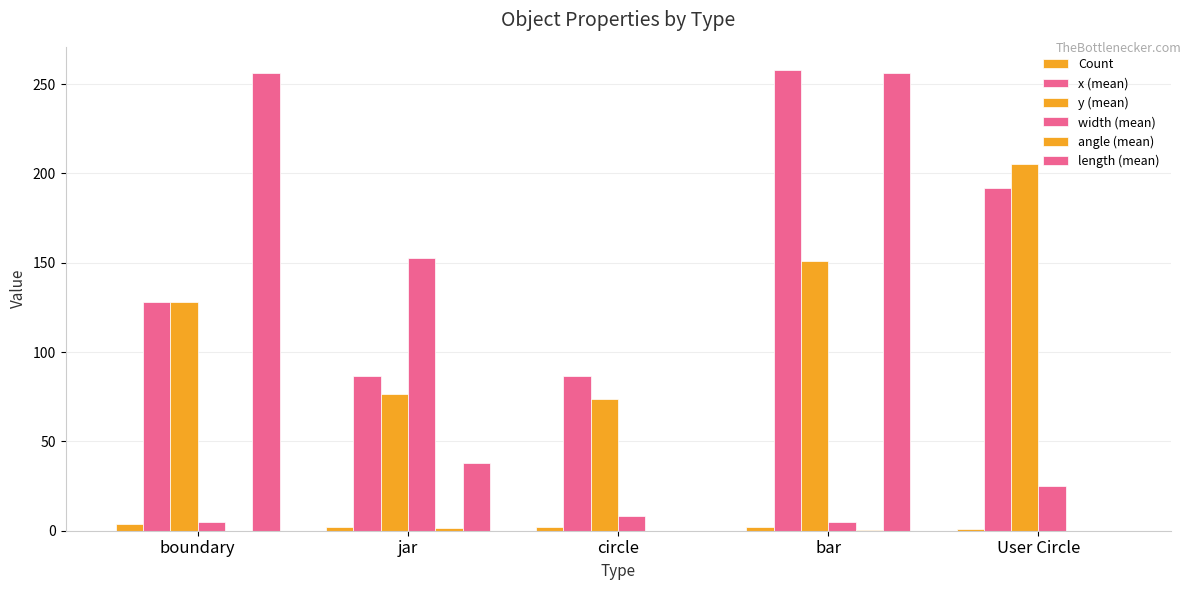

How many distinct data groups are displayed?

6